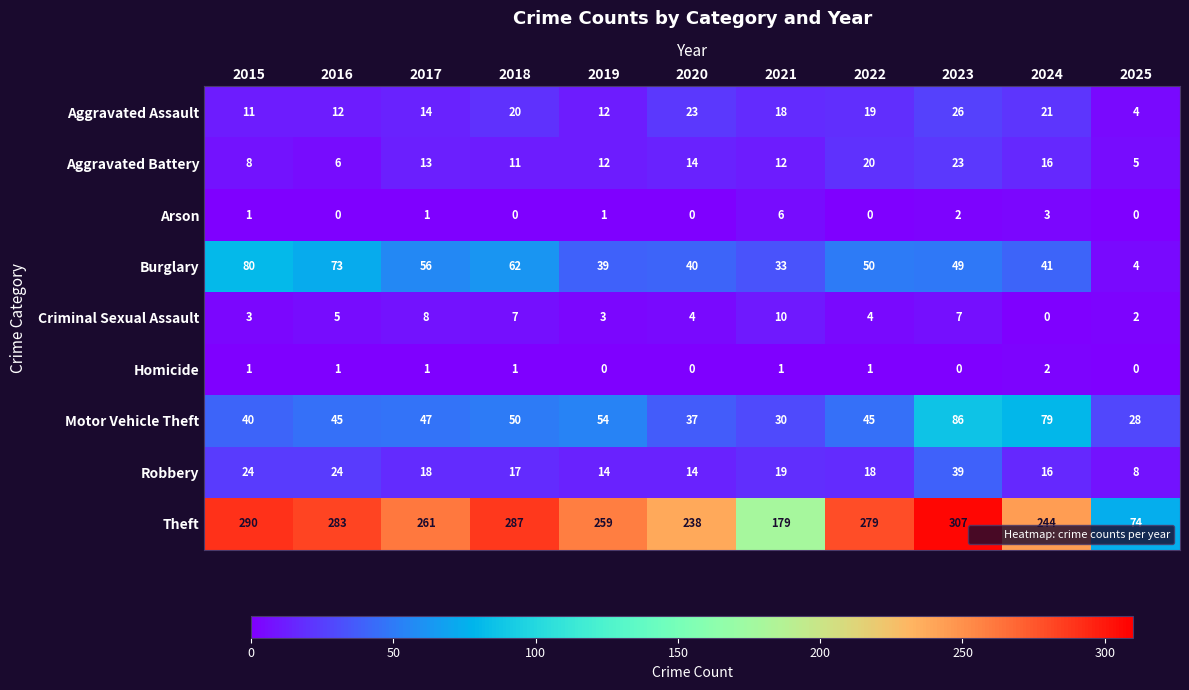

List the series in order of their peak value, highest first.

Theft, Motor Vehicle Theft, Burglary, Robbery, Aggravated Assault, Aggravated Battery, Criminal Sexual Assault, Arson, Homicide